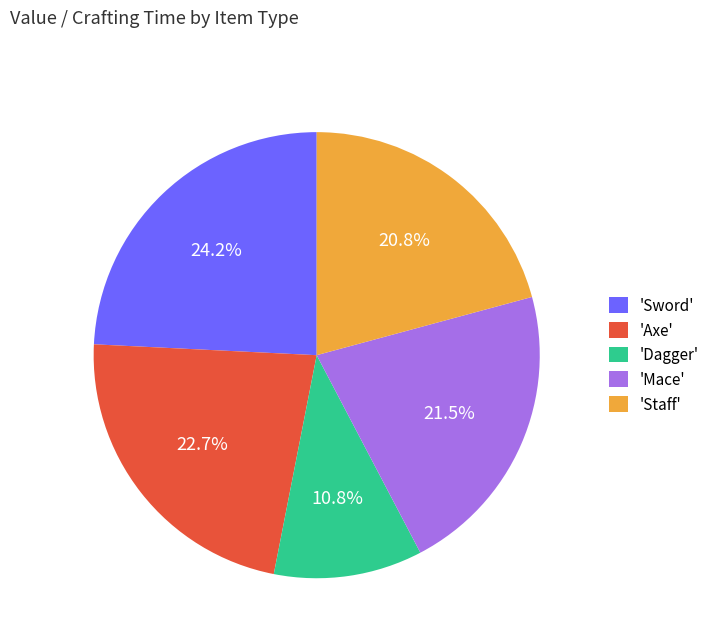

Does any single category account for the majority?

No